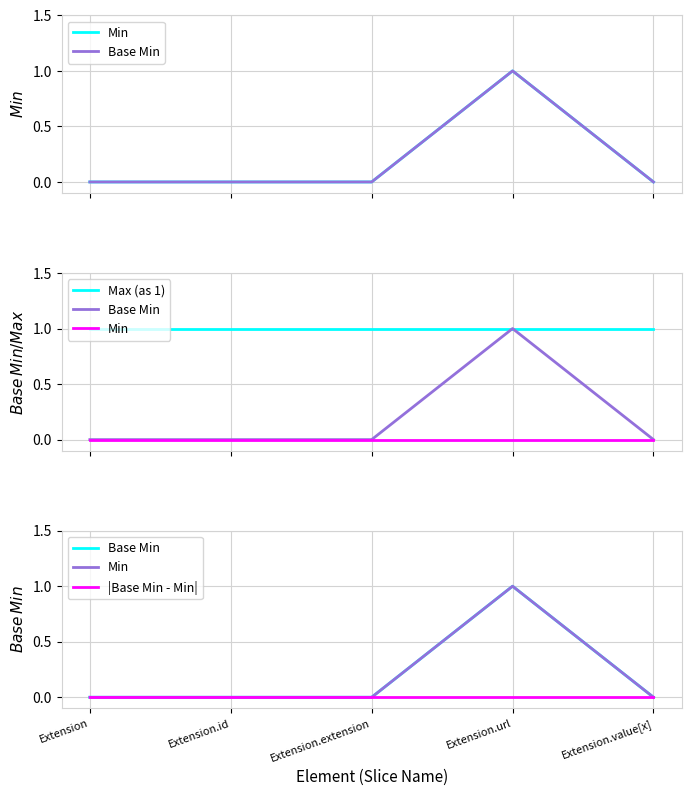

What is the spread (max minus min) of values at Extension?

1